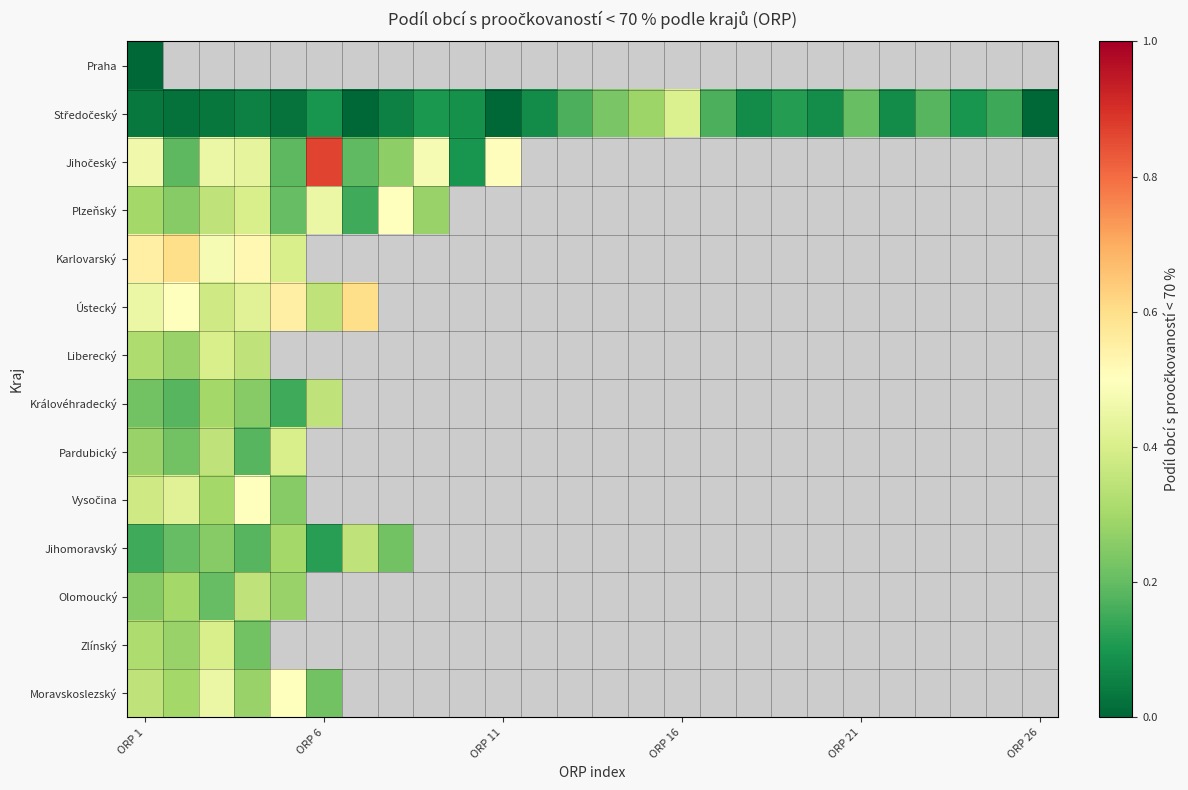

At ORP 1, list the series in order from largest to smallest.

Karlovarský, Jihočeský, Ústecký, Vysočina, Moravskoslezský, Liberecký, Zlínský, Plzeňský, Pardubický, Olomoucký, Královéhradecký, Jihomoravský, Středočeský, Praha